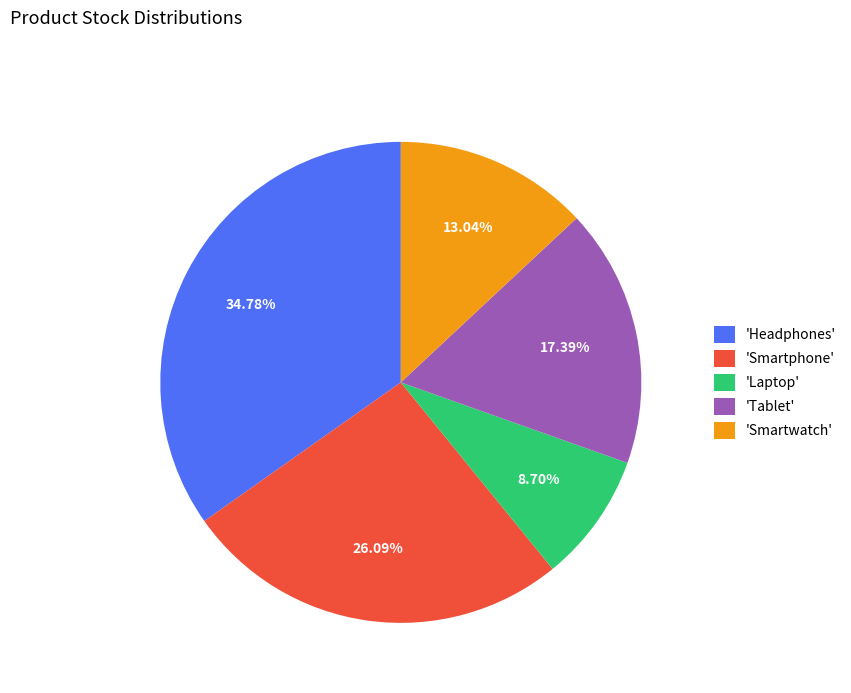

Is there any slice that represents more than half of the pie?

No